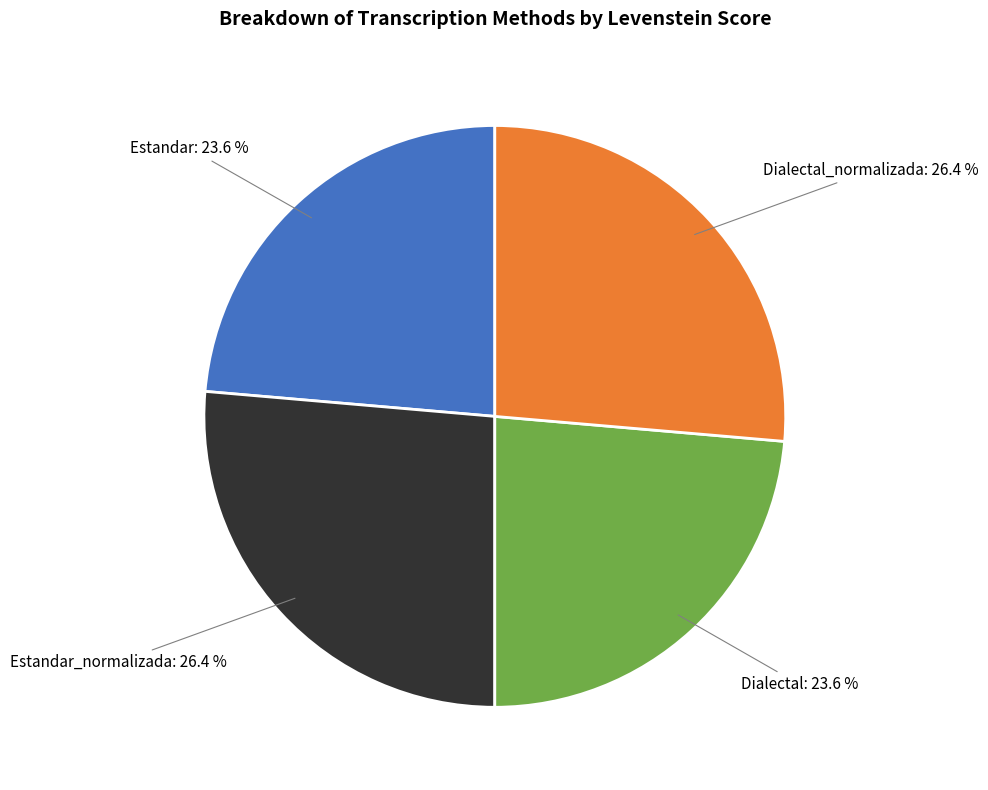

To the nearest percent, what is the combined percentage of Dialectal and Estandar?

47%